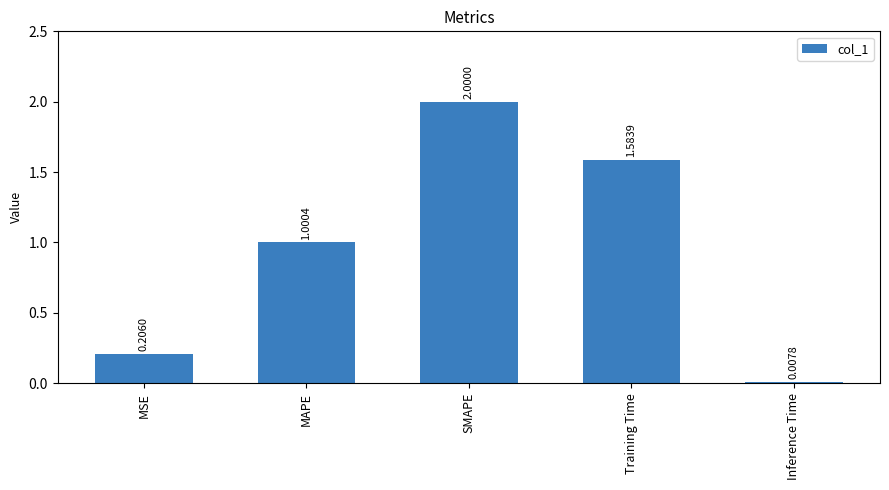

What is the average value?

1.0